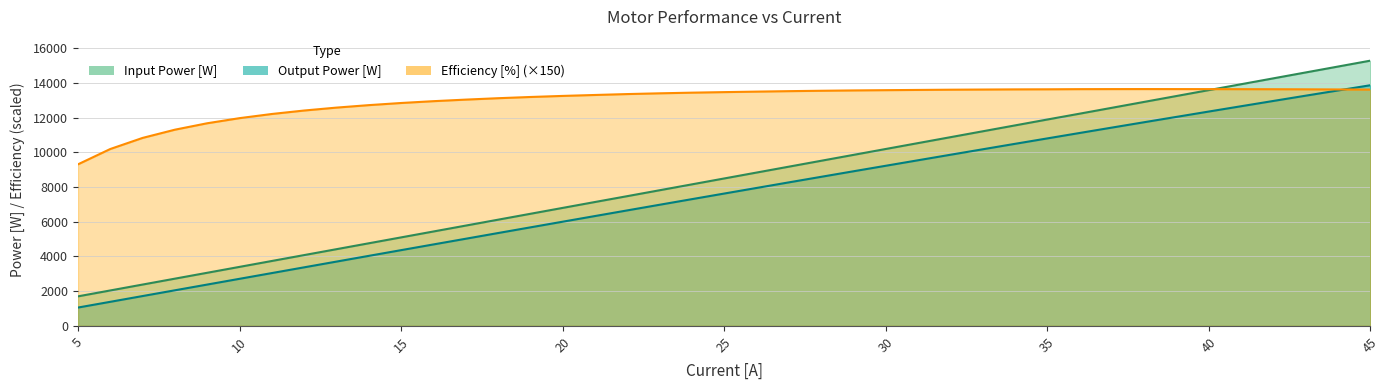

True or false: Output Power [W] and Input Power [W] cross at least once.

False